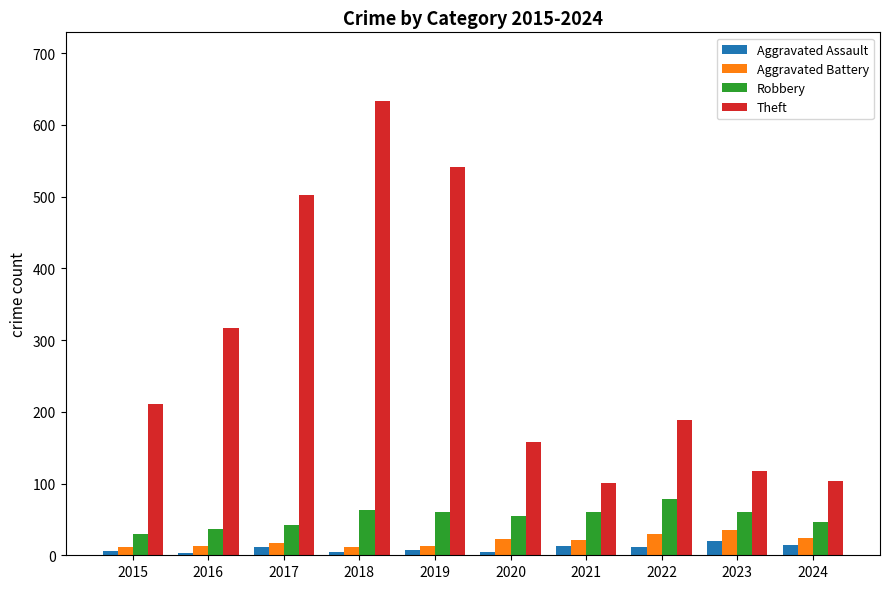

What is the value of the Aggravated Battery bar at the 8th from the left?

29